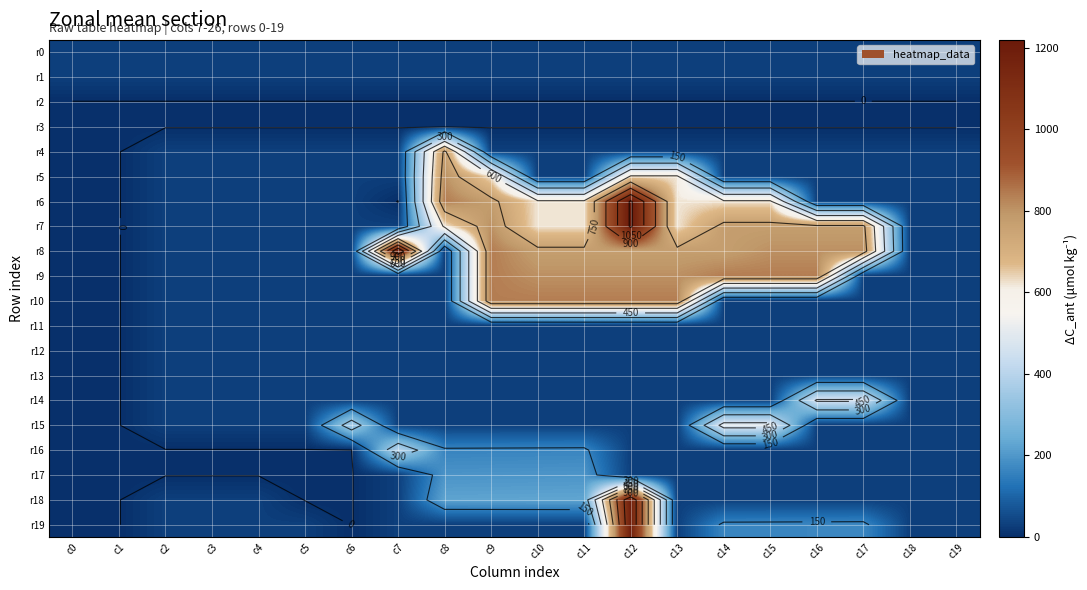

What is the smallest value displayed?

-1